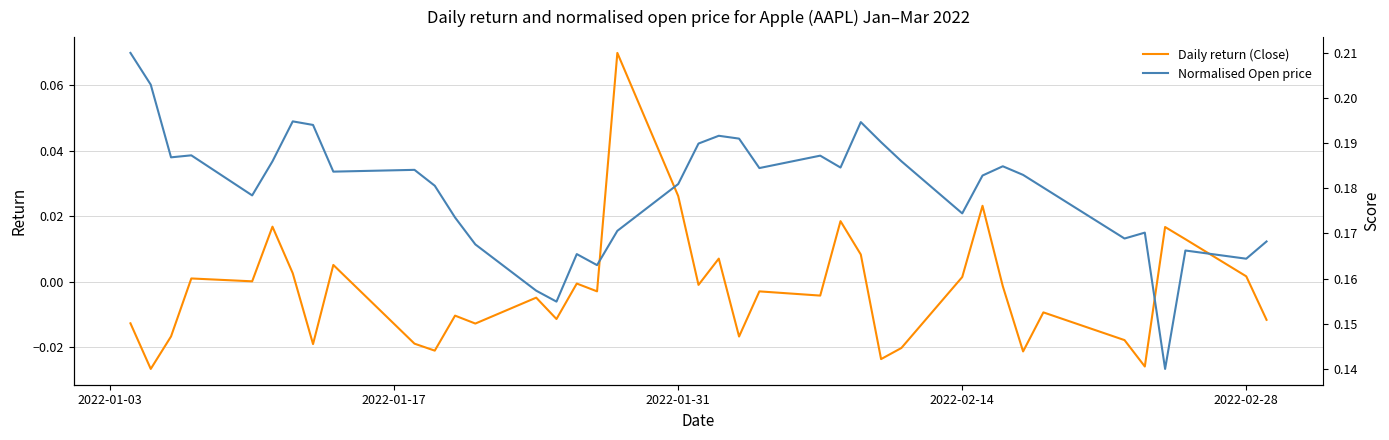

Rank the series by their average value, from highest to lowest.

Normalised Open price, Daily return (Close)